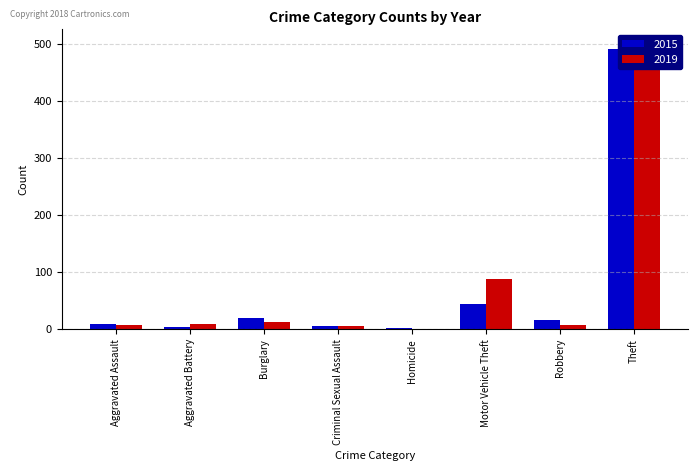

Which has a higher value, Theft or Homicide?

Theft